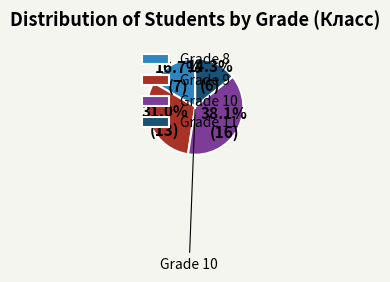

What is the smallest slice in the pie chart?

Grade 11